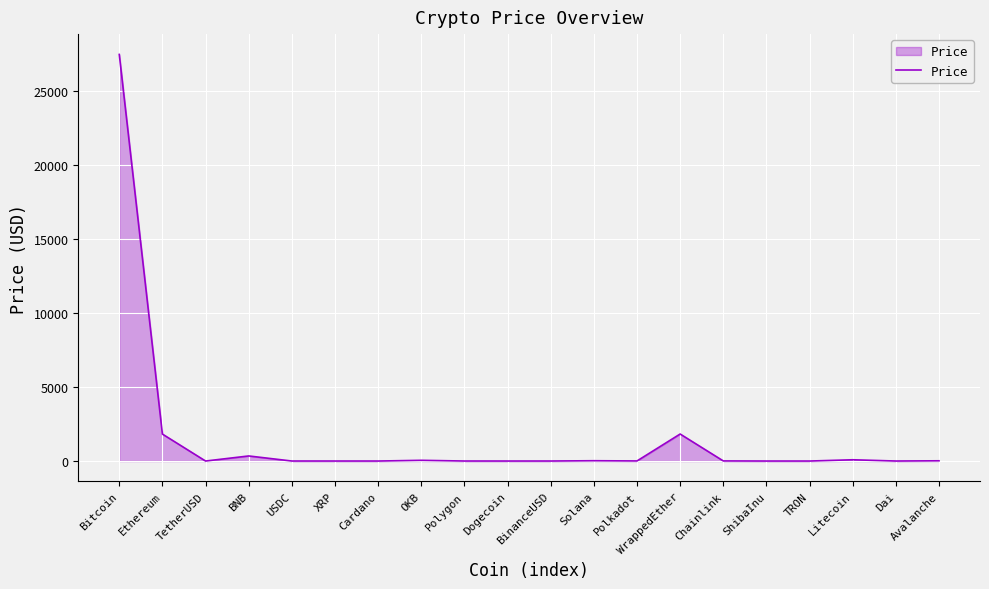

Where is the first local minimum?

TetherUSD